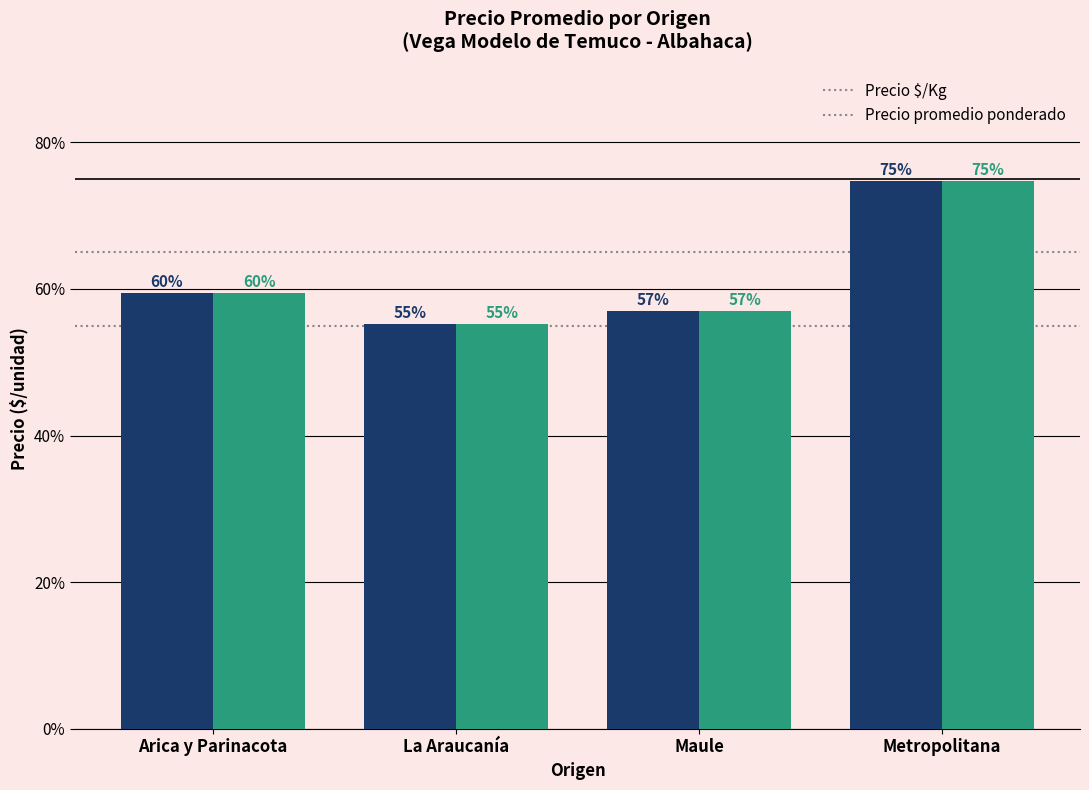

What value does the Precio $/Kg series have at Maule?

5694.4